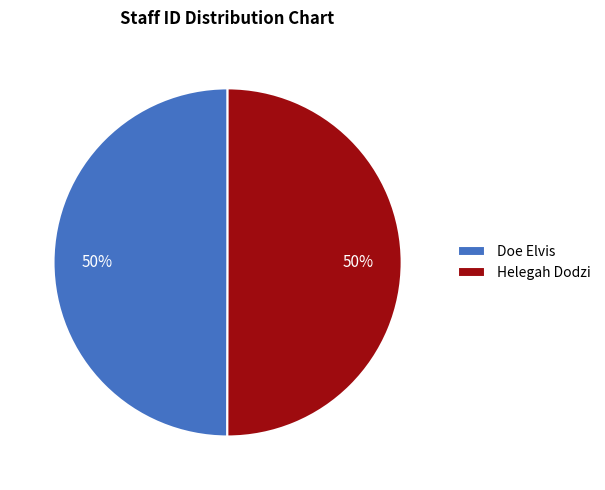

Approximately how many times larger is the value at Doe Elvis compared to Helegah Dodzi?

1.0